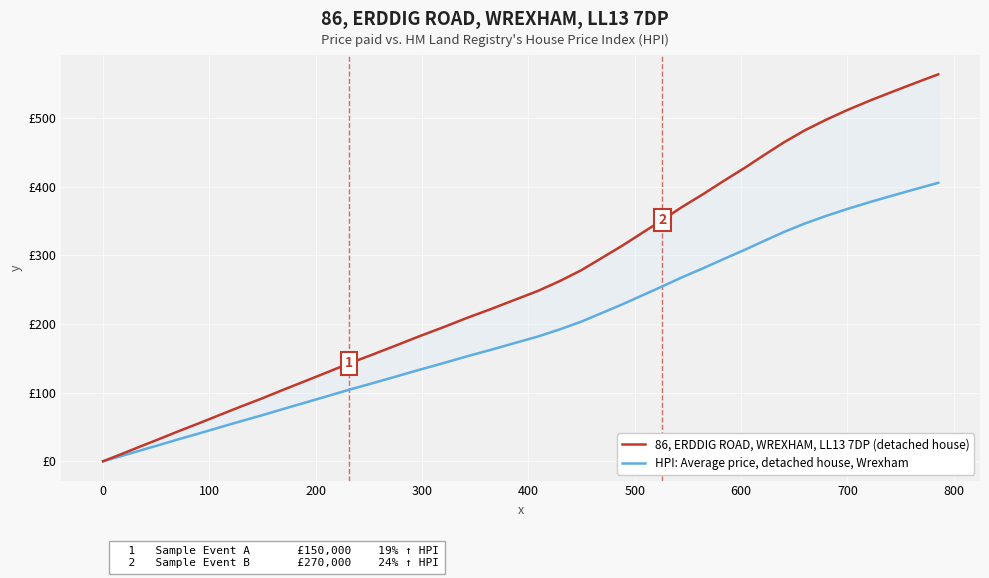

Does the chart display data point markers on the line(s)?

No